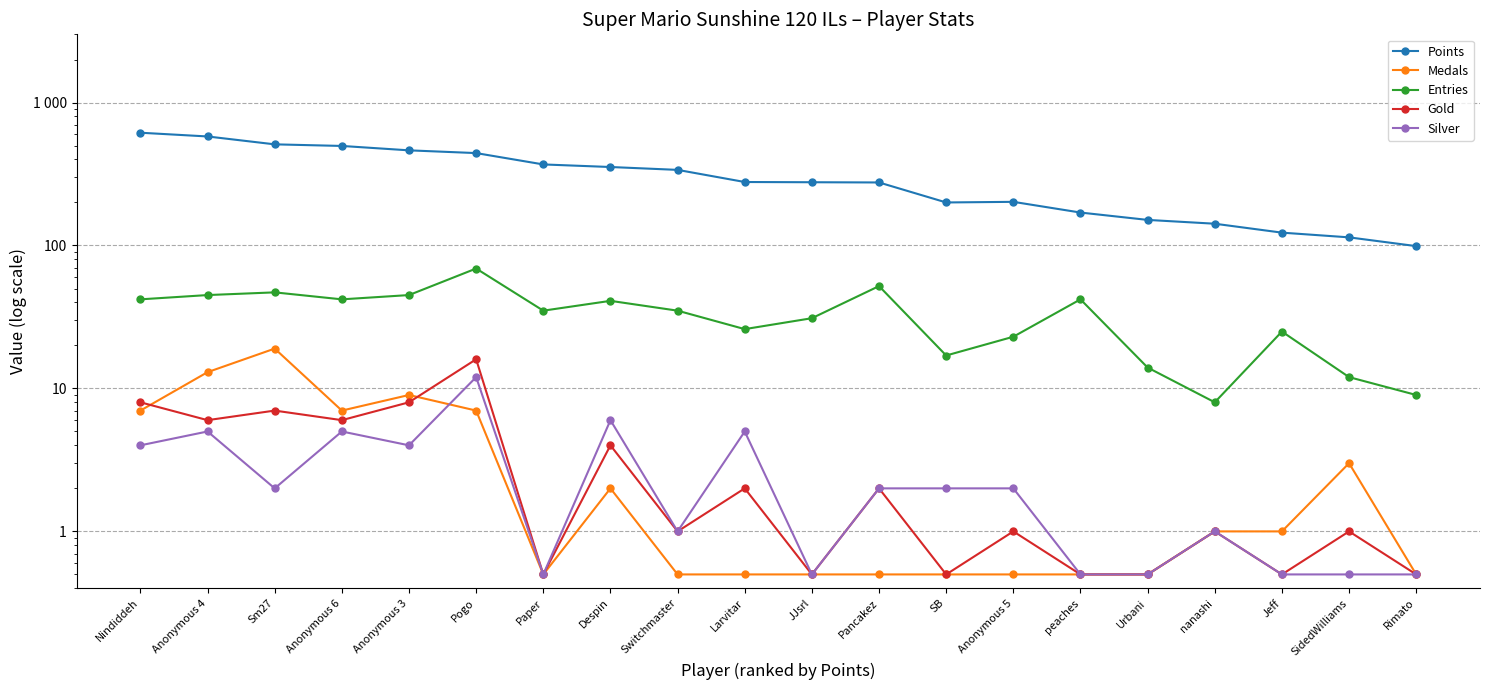

True or false: Silver has more than 0 interior local peaks.

True